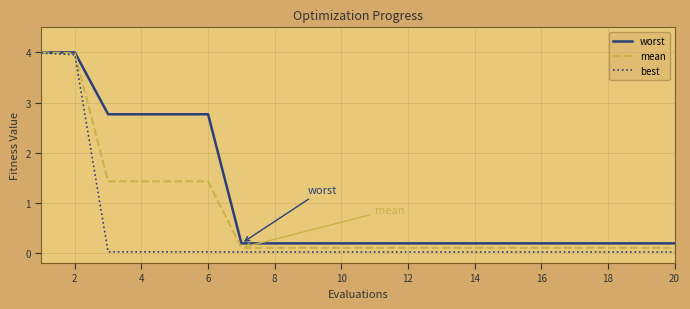

List the series in order of their overall mean, lowest first.

best, mean, worst